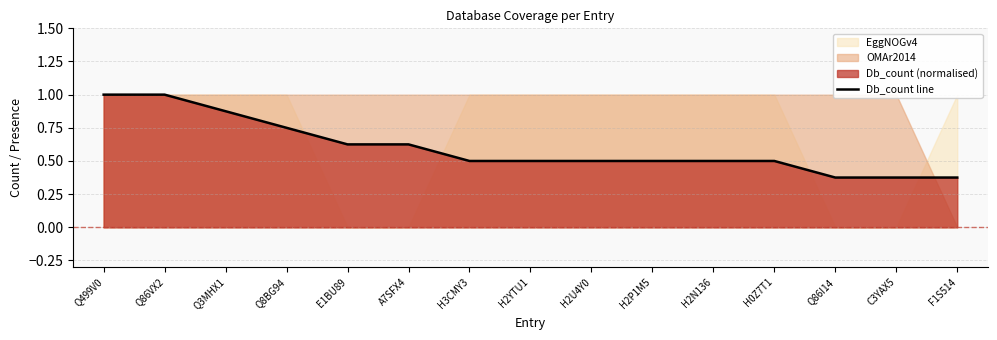

Reading left to right, list all the values displayed in this chart.

Q499V0=1.0	Q86VX2=1.0	Q3MHX1=0.9	Q8BG94=0.8	E1BU89=0.6	A7SFX4=0.6	H3CMY3=0.5	H2YTU1=0.5	H2U4Y0=0.5	H2P1M5=0.5	H2N136=0.5	H0Z7T1=0.5	Q86I14=0.4	C3YAX5=0.4	F1S514=0.4